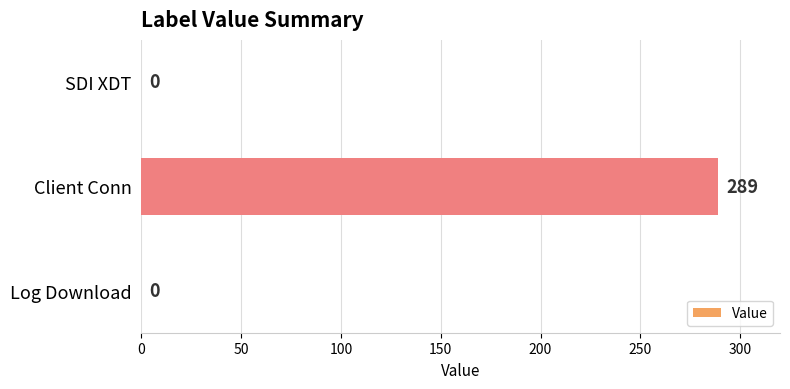

True or false: the data shows 289 at Client Conn.

True